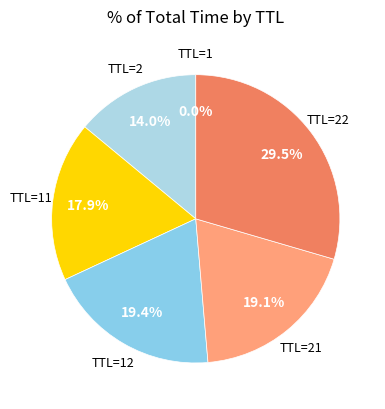

What is the smallest slice in the pie chart?

1